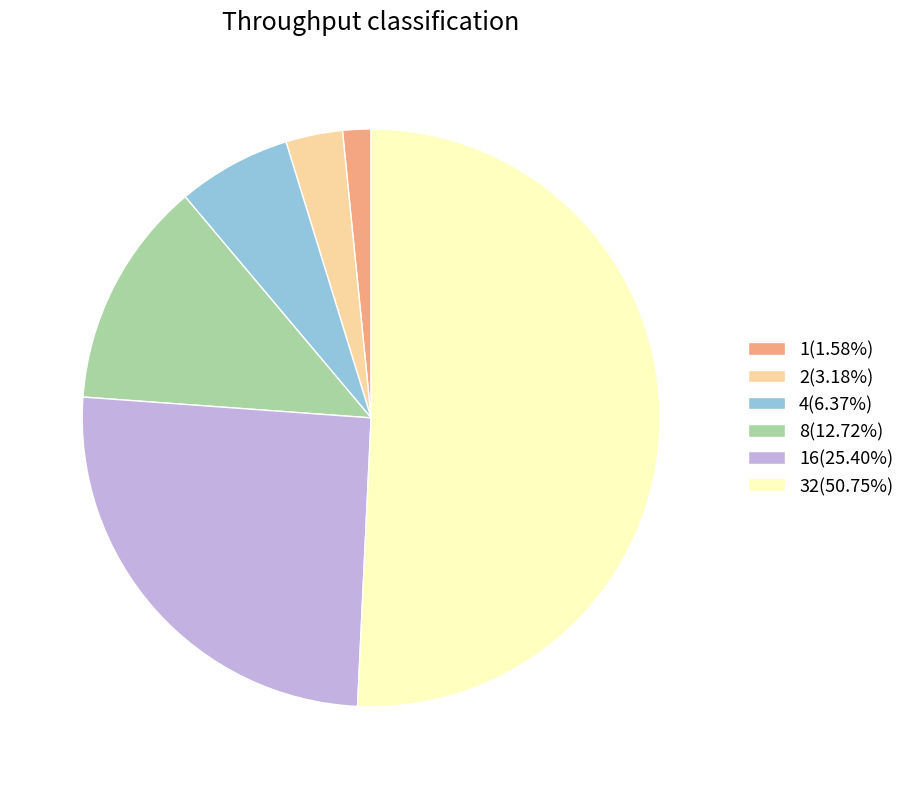

Is 16(25.40%) the majority of the pie?

No